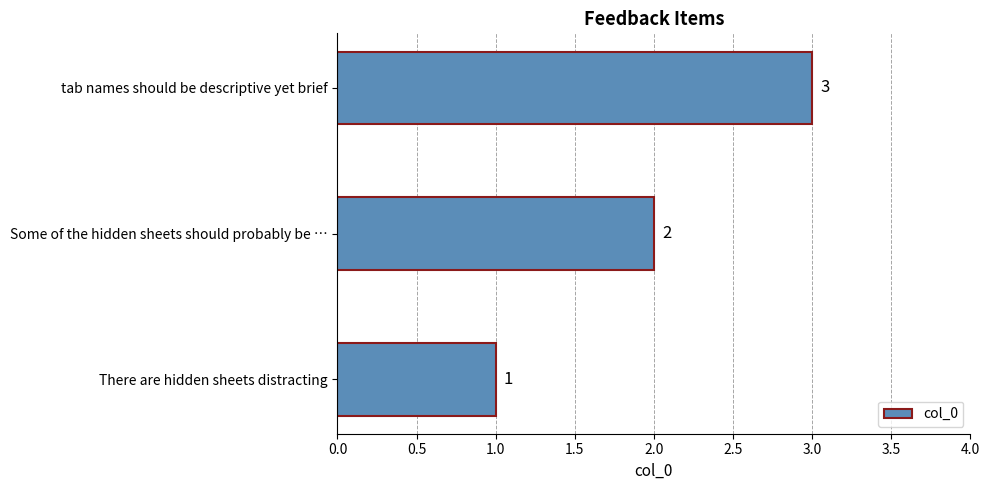

Where is the data nearest to the value 2?

Some of the hidden sheets should probably be …